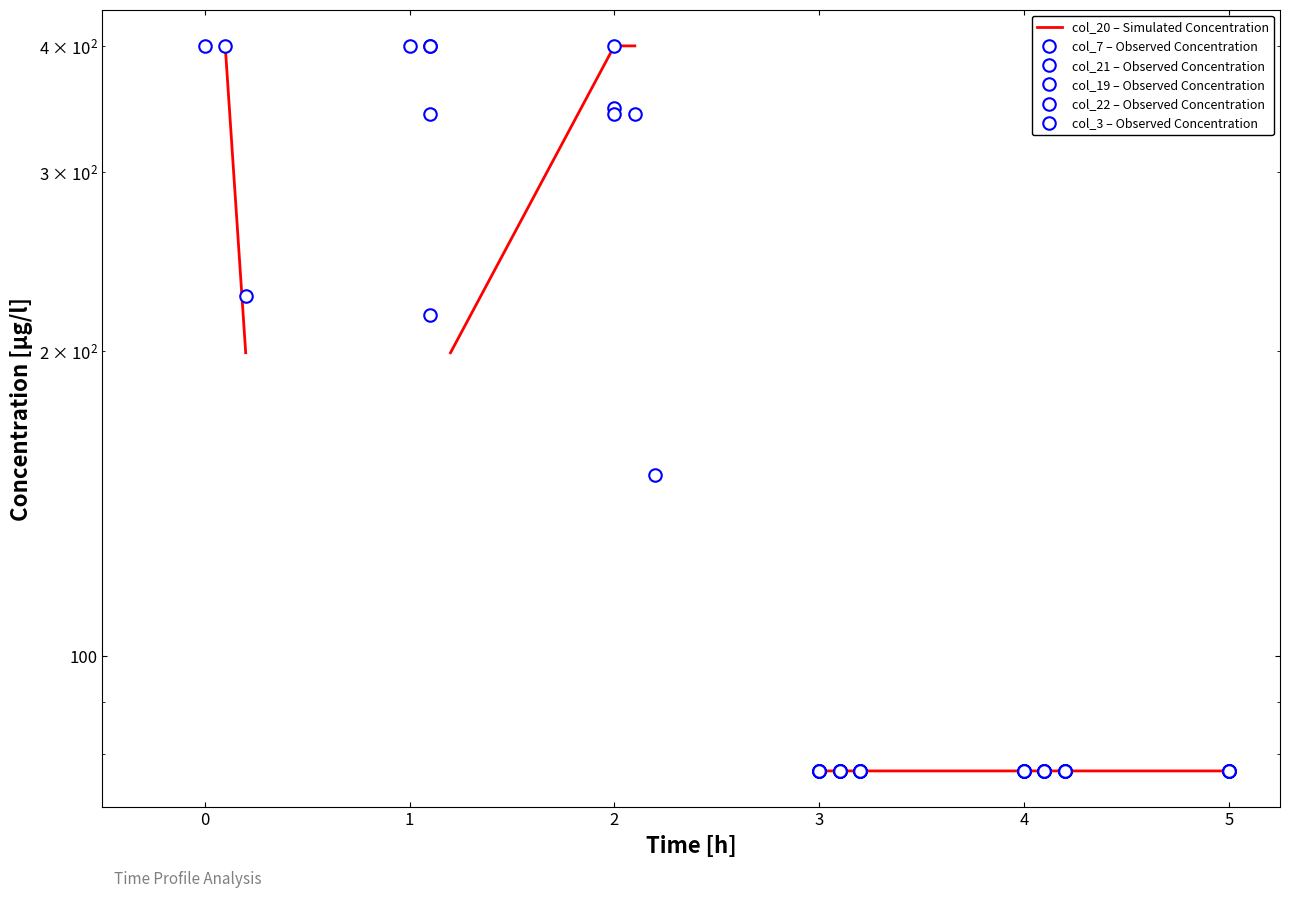

What are all the series names shown in the legend?

col_20 – Simulated Concentration, col_7 – Observed Concentration, col_21 – Observed Concentration, col_19 – Observed Concentration, col_22 – Observed Concentration, col_3 – Observed Concentration